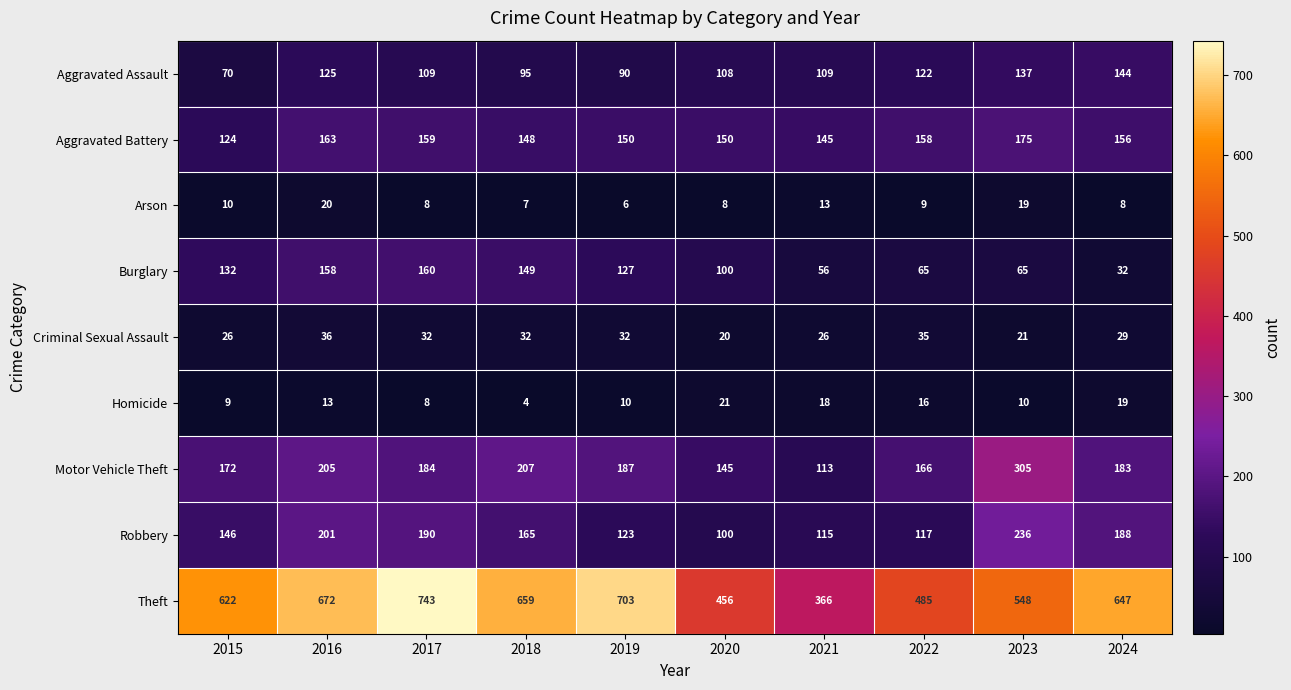

At 2024, list the series in order from largest to smallest.

Theft, Robbery, Motor Vehicle Theft, Aggravated Battery, Aggravated Assault, Burglary, Criminal Sexual Assault, Homicide, Arson